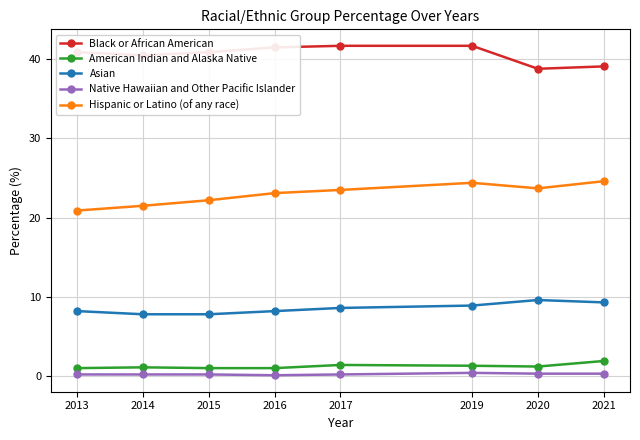

Which series has the widest spread of values?

Hispanic or Latino (of any race)